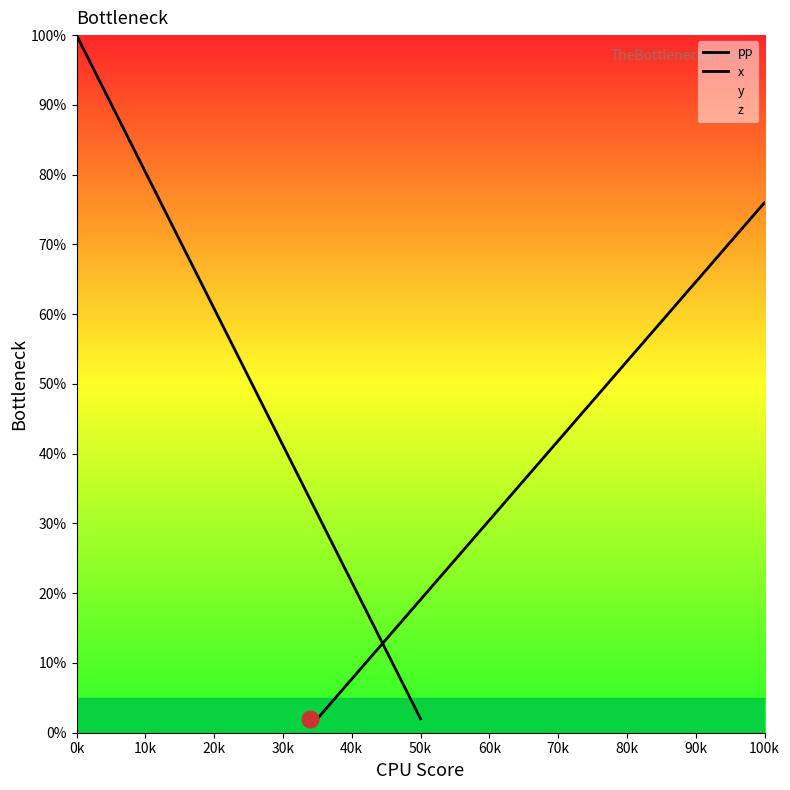

At which category is the sum across all series the highest?

0k